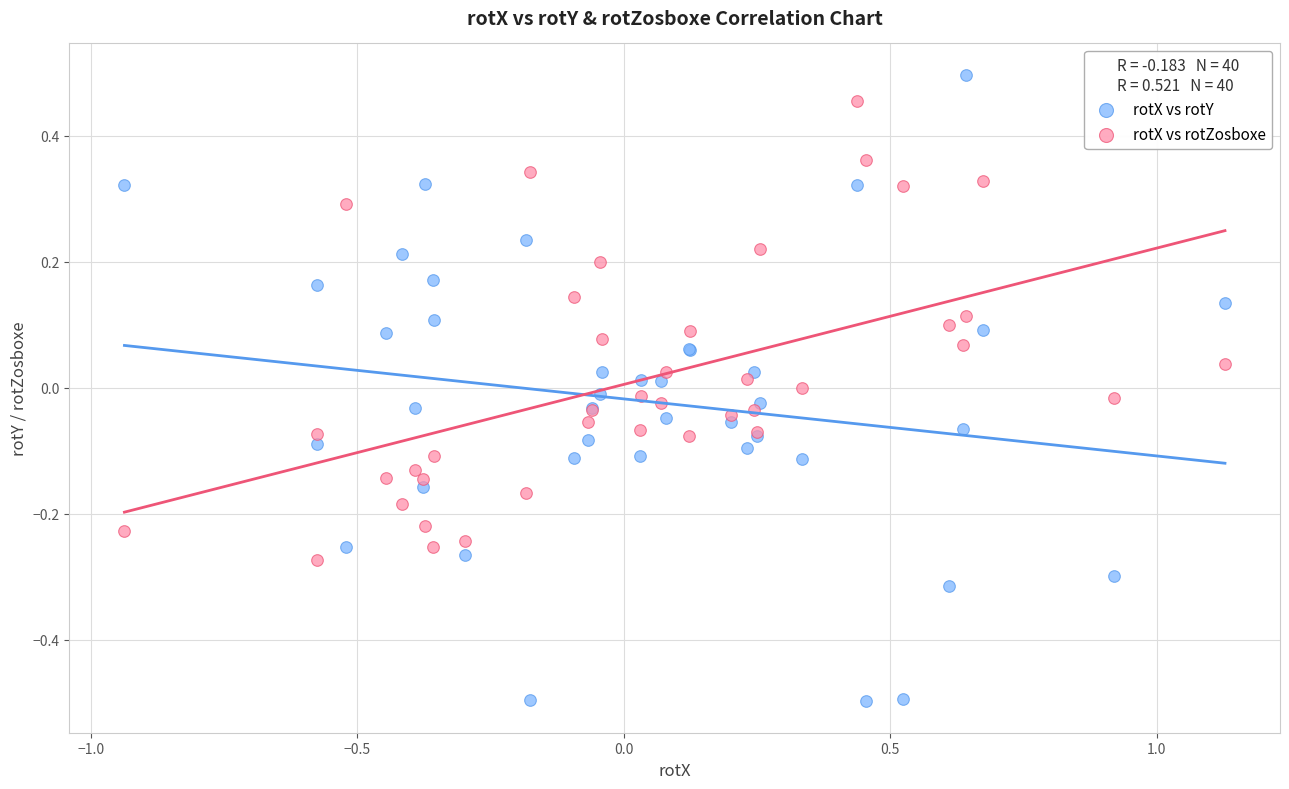

Which series reaches the minimum Y coordinate?

rotX vs rotY